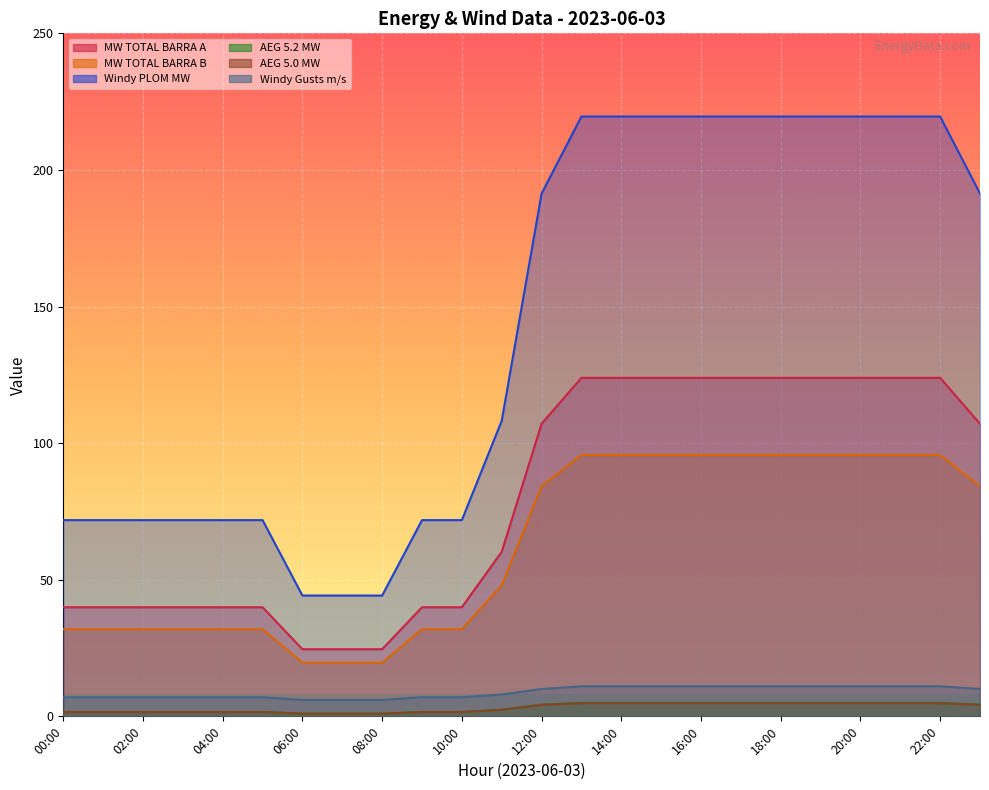

Which series has the widest spread of values?

Windy PLOM MW